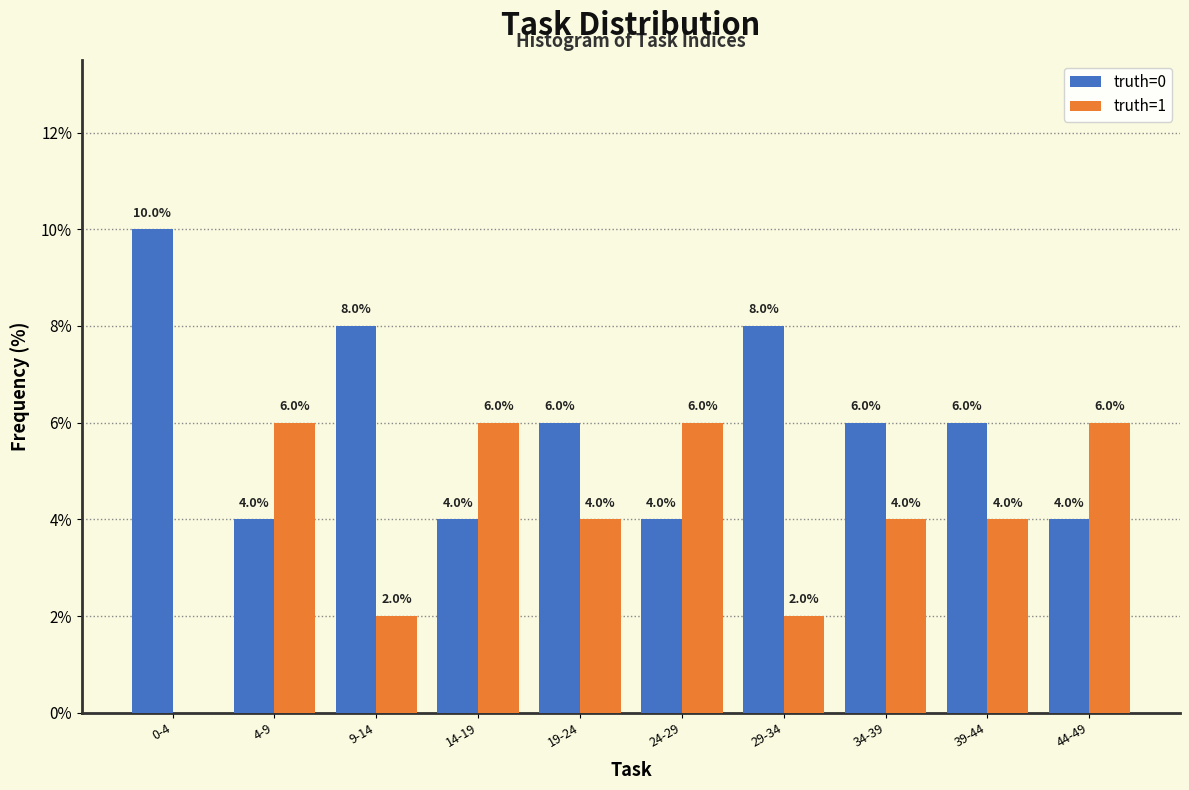

Reading right to left, what are all the values shown in this chart?

truth=0: 4	6	6	8	4	6	4	8	4	10
truth=1: 6	4	4	2	6	4	6	2	6	0